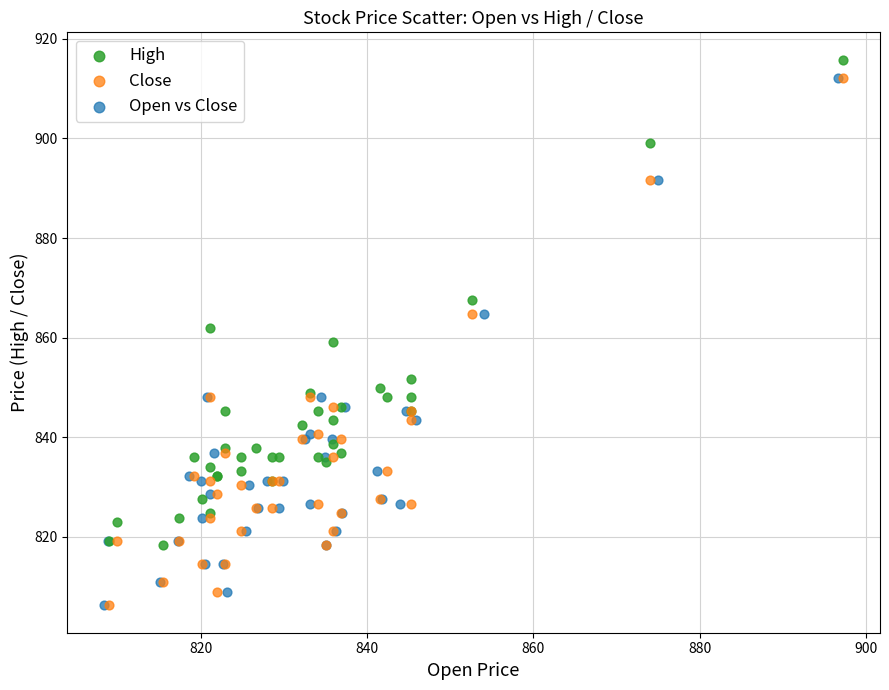

Which series contains the highest Y value?

High